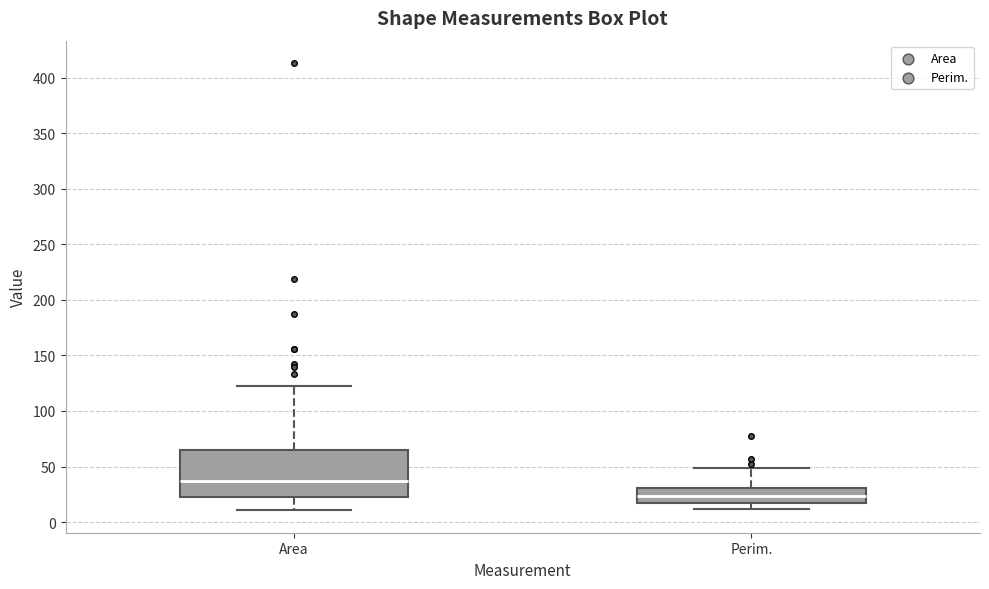

Comparing the boxes themselves (not the whiskers), which one is the tallest?

Area